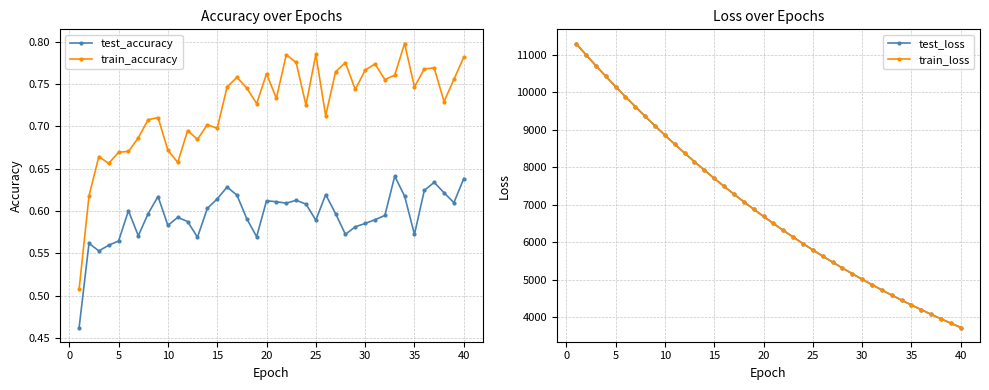

True or false: test_accuracy has more than 2 points higher than both neighbors.

True